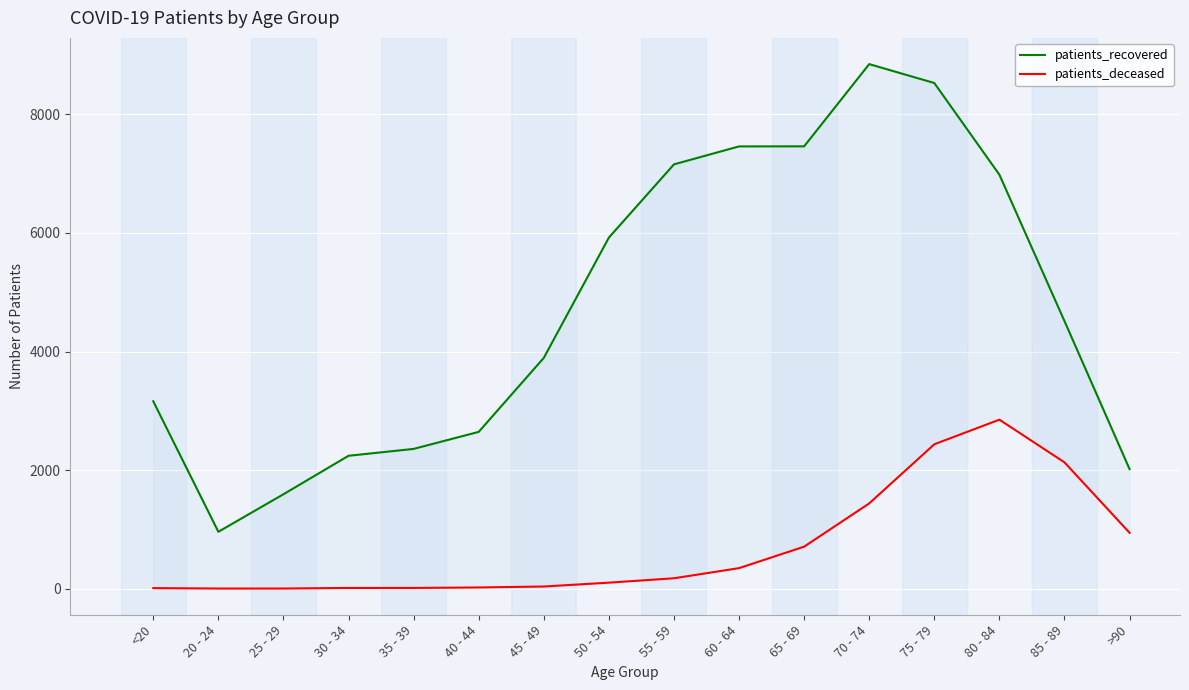

In patients_recovered, how many points are higher than both neighbors (excluding endpoints)?

1